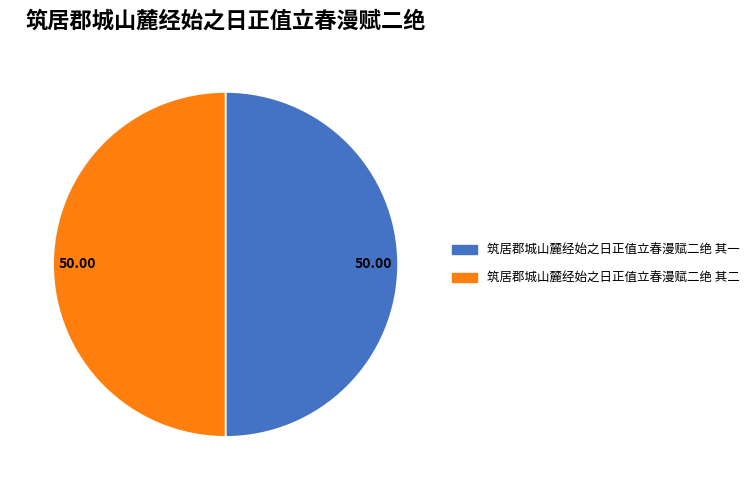

Combined, do 筑居郡城山麓经始之日正值立春漫赋二绝 其一 and 筑居郡城山麓经始之日正值立春漫赋二绝 其二 account for over 50%?

Yes